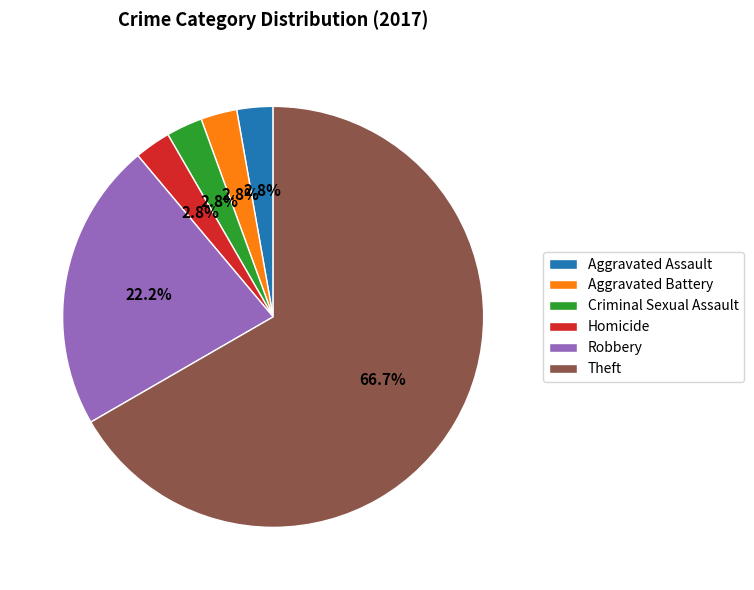

Between Robbery and Homicide, which is larger?

Robbery